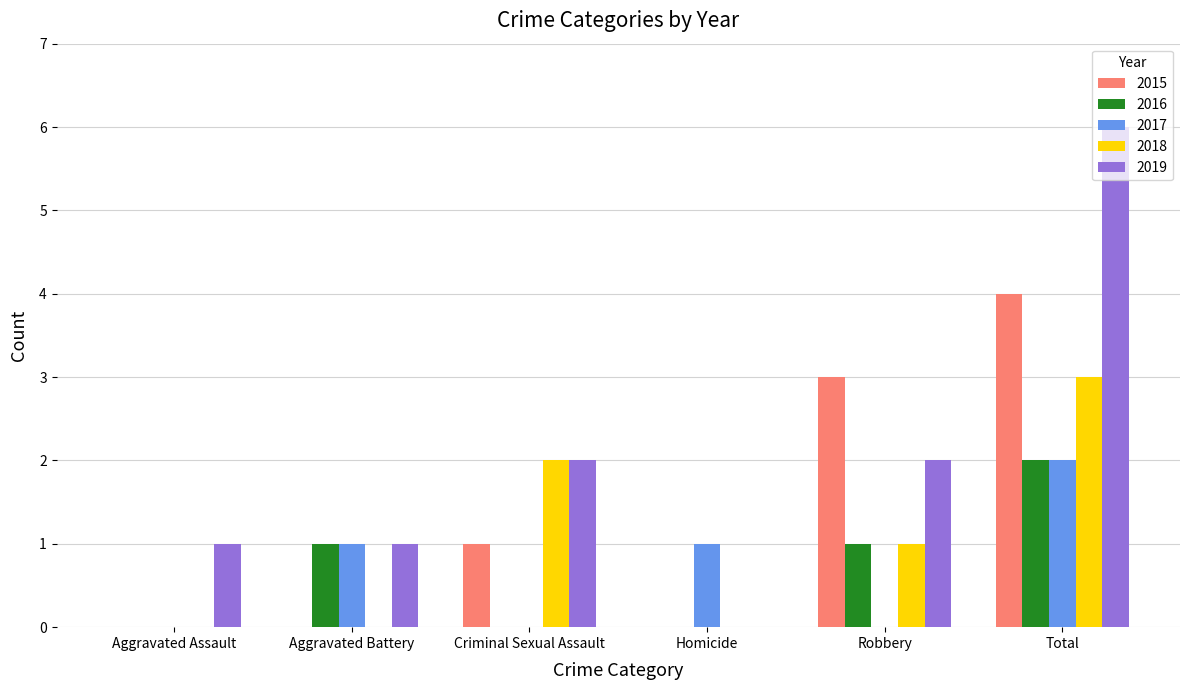

Where does the 2018 series first go above 1?

Criminal Sexual Assault